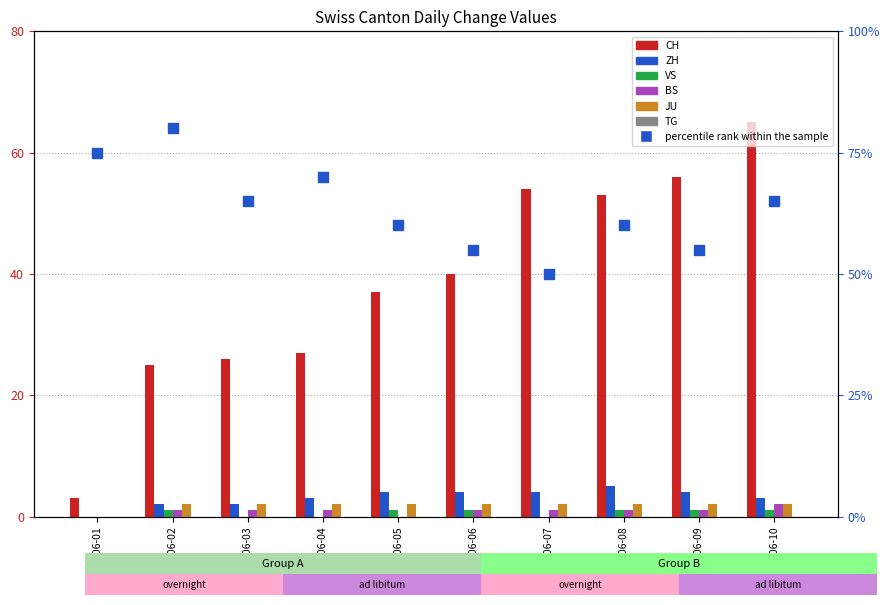

Which series has the largest total across all categories?

CH